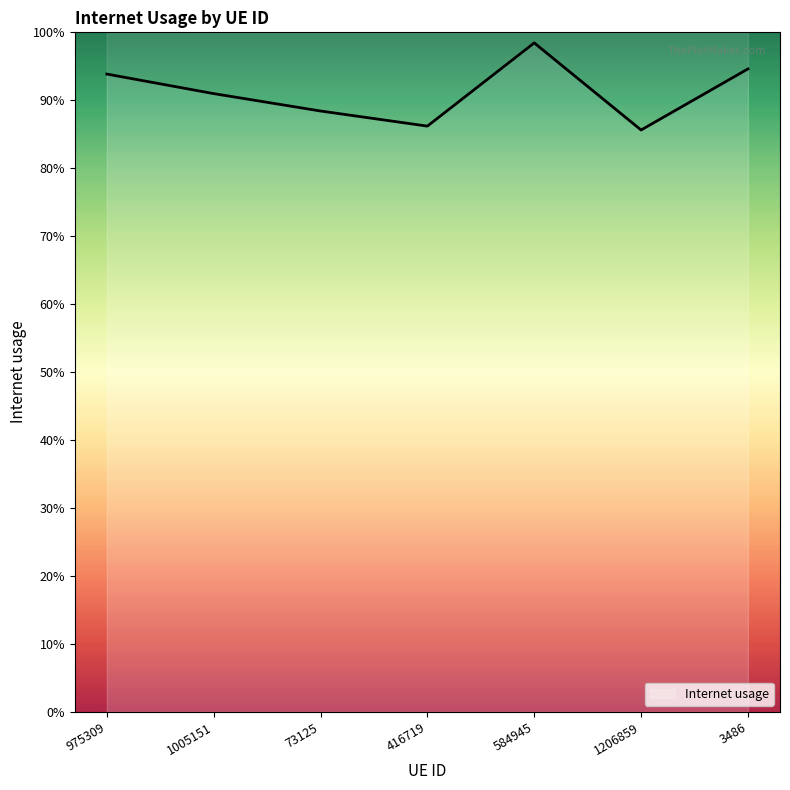

Where is the data nearest to the value 0?

1206859